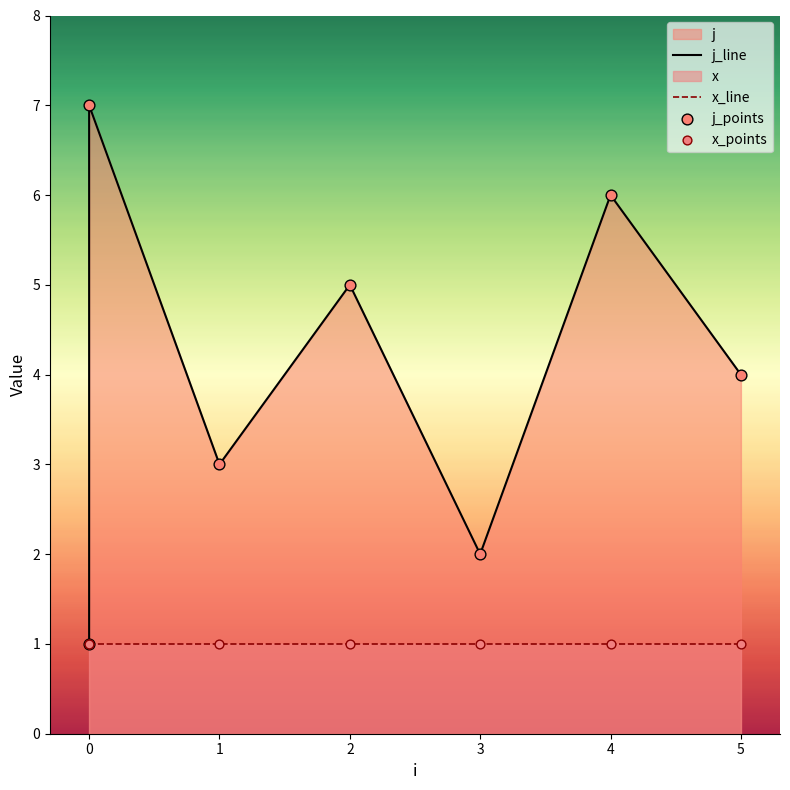

At how many categories does at least one series exceed 5?

2